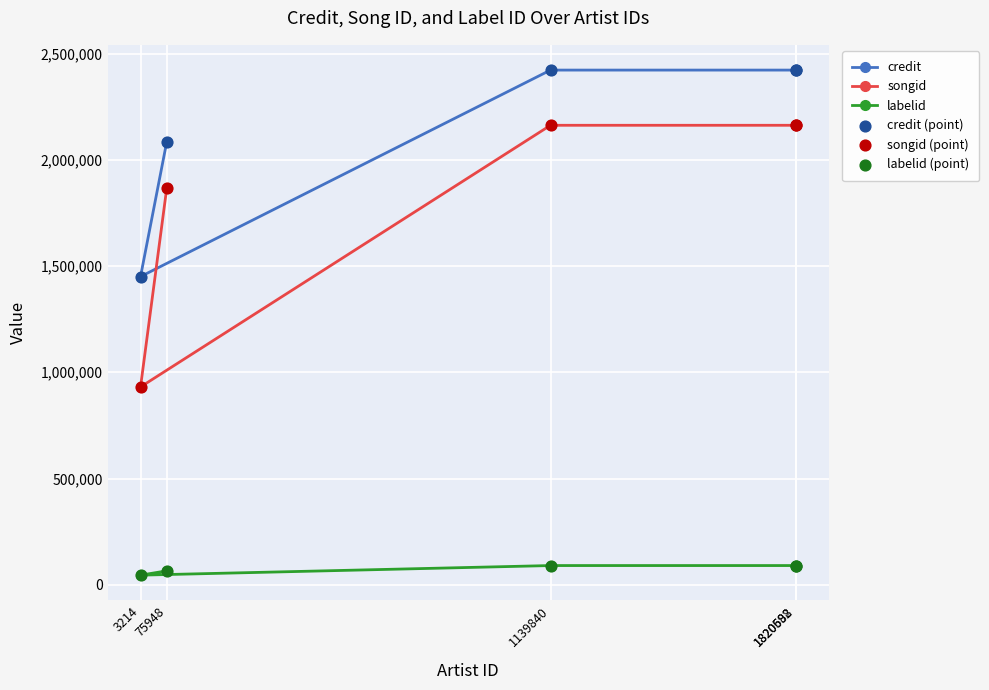

Which series contains the lowest Y value?

labelid